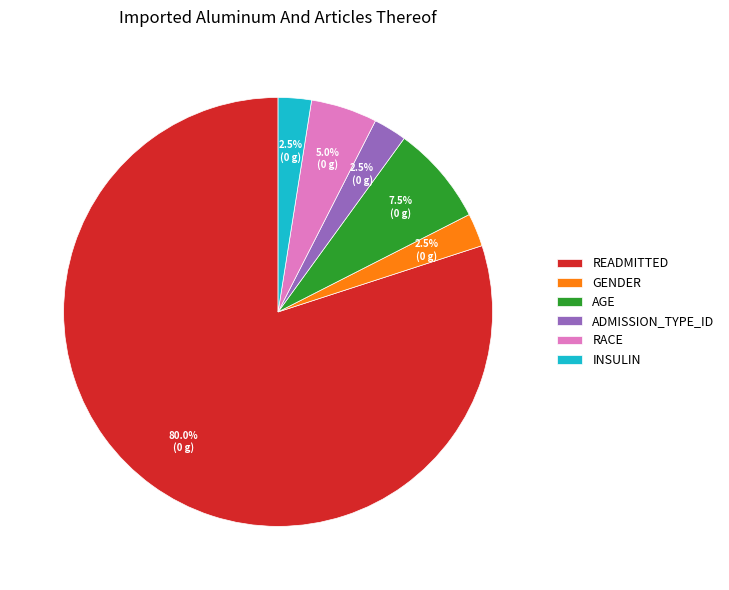

How many slices are in this pie chart?

6